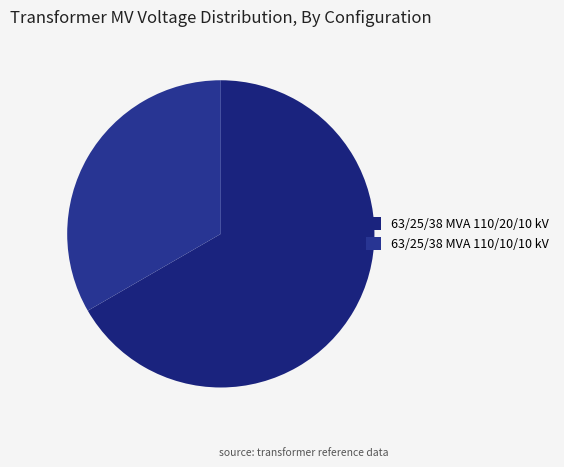

Is 63/25/38 MVA 110/10/10 kV the majority of the pie?

No